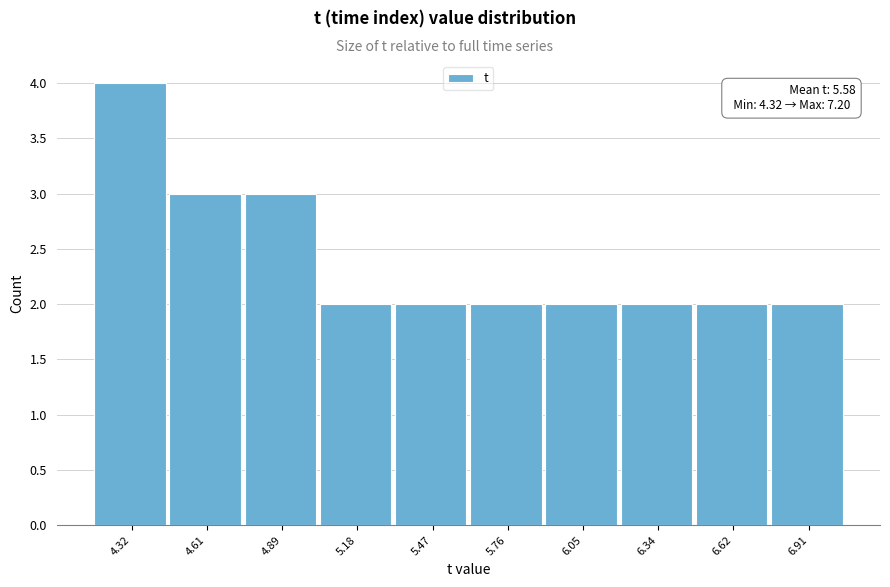

Reading right to left, transcribe all the data shown in this chart.

2	2	2	2	2	2	2	3	3	4